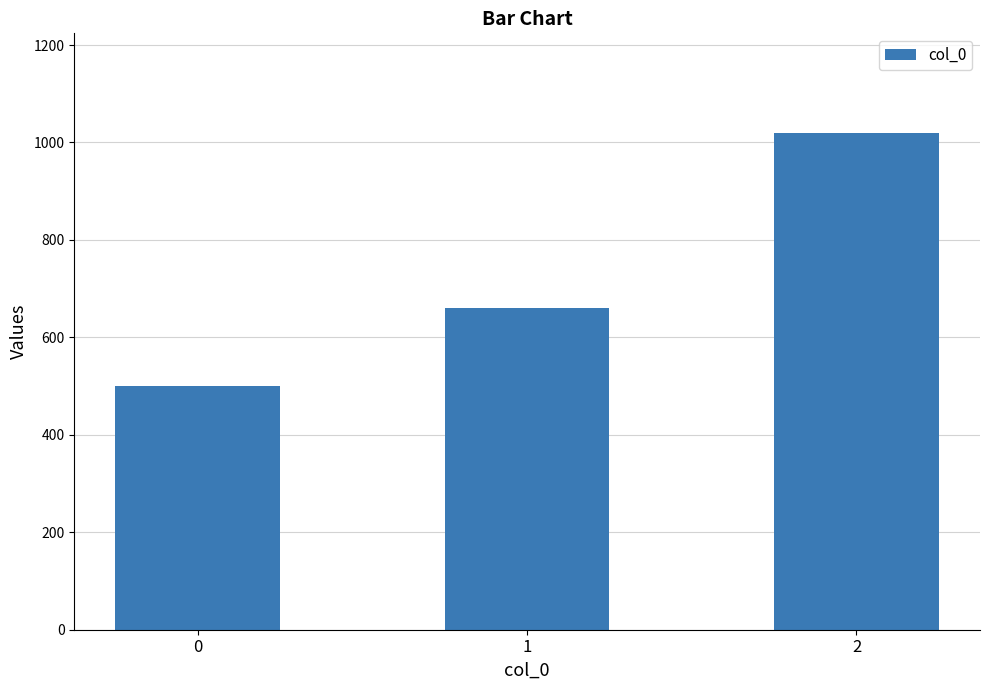

List the labels in order of value, largest first.

2, 1, 0